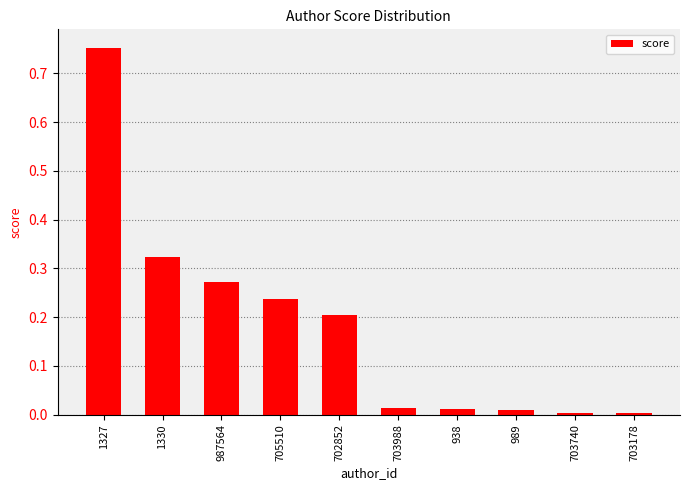

What is the difference between the maximum and minimum values?

0.7